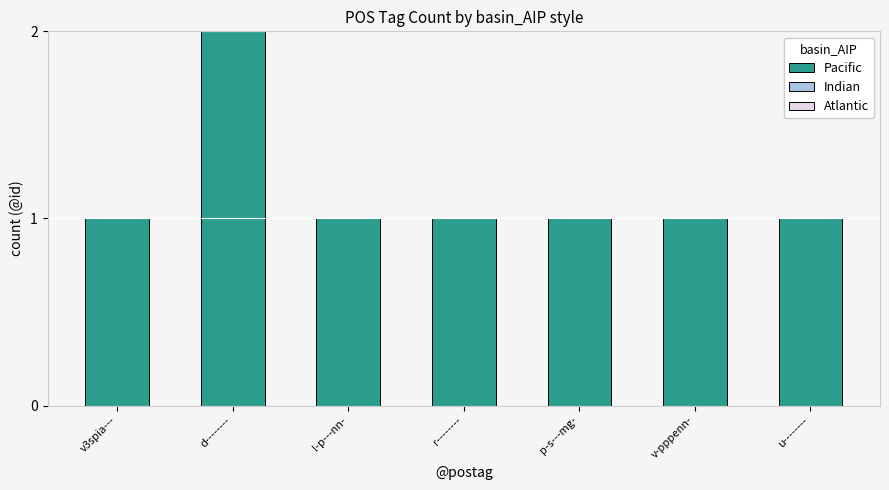

What is the ratio of the value at d-------- to the value at l-p---nn-?

2.0